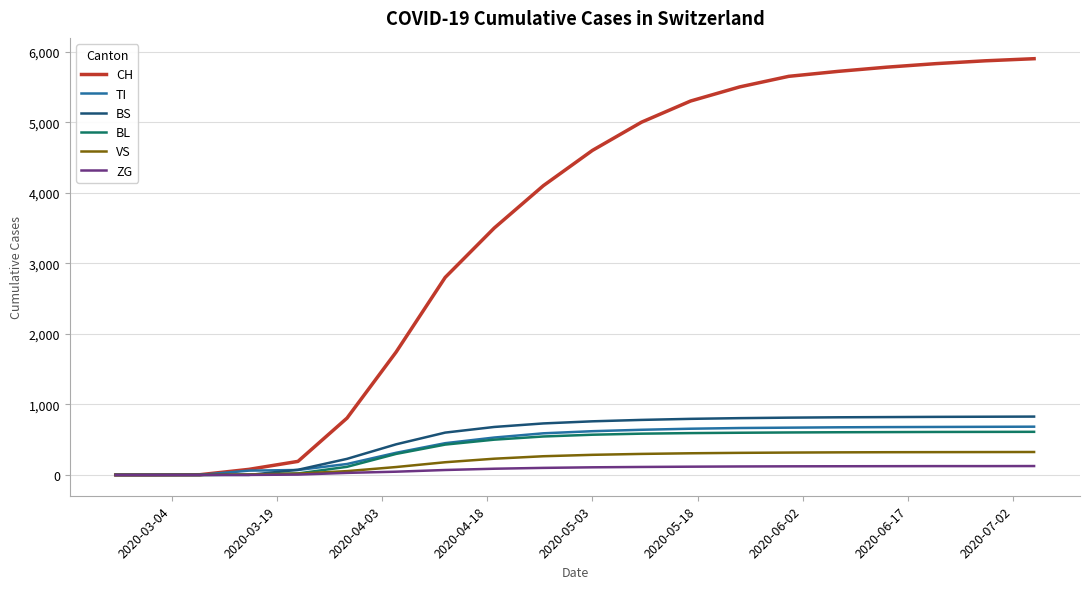

Which series has the largest total across all categories?

CH